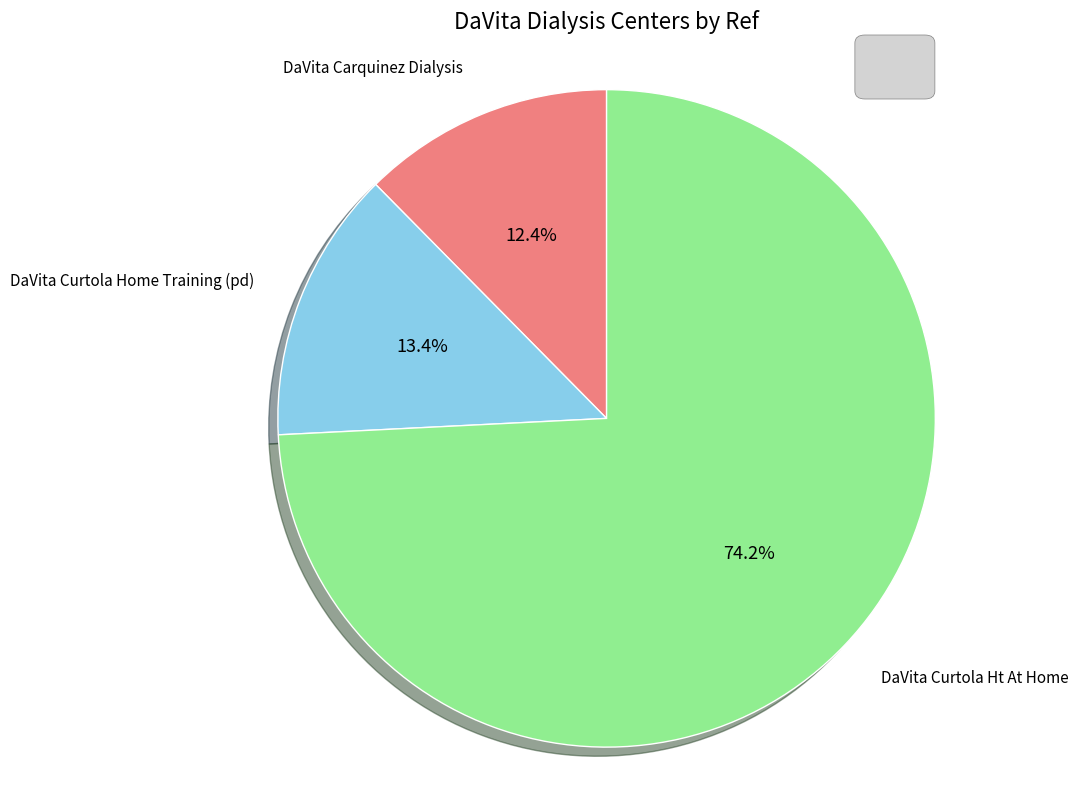

Rank the categories by value from highest to lowest.

DaVita Curtola Ht At Home, DaVita Curtola Home Training (pd), DaVita Carquinez Dialysis